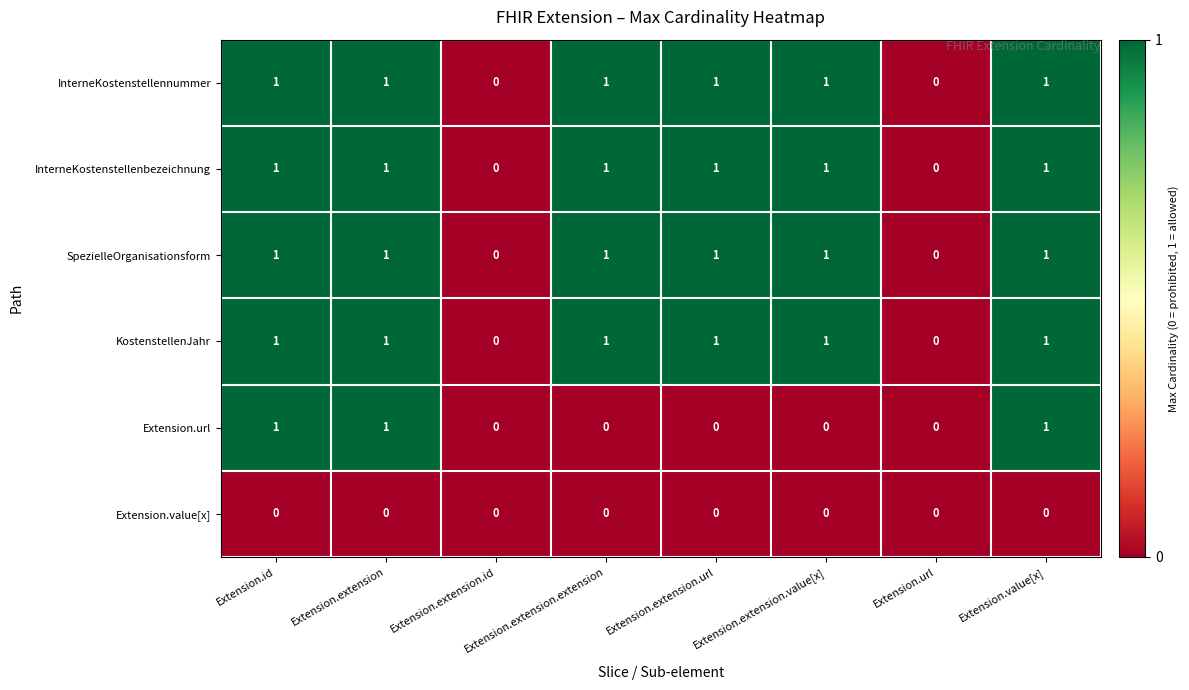

How many KostenstellenJahr values are between 1 and 2?

6